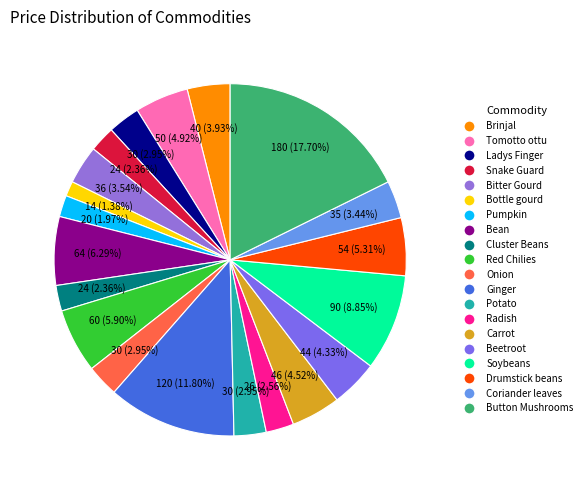

Is there a majority slice in this chart?

No